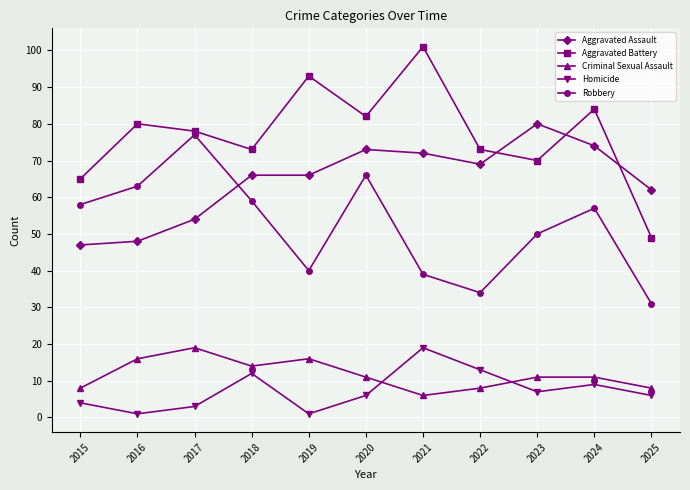

What is the greatest value displayed?

101